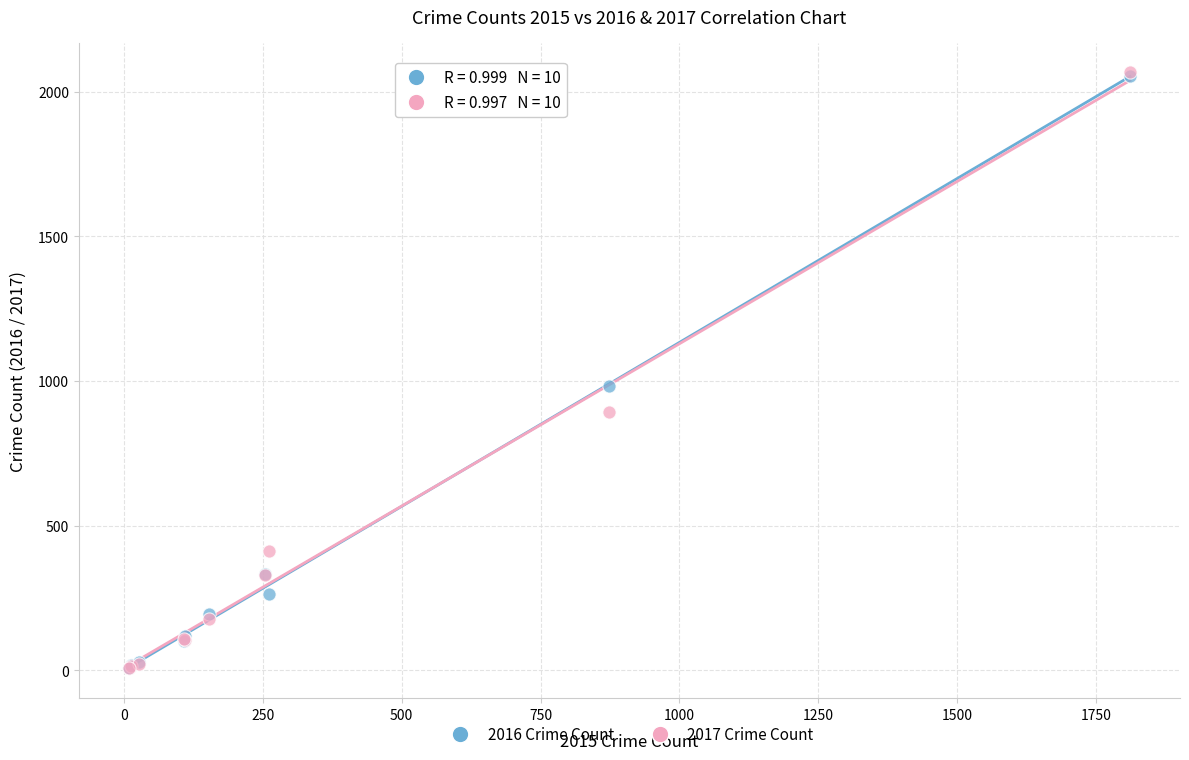

Across all series, what Y value is closest to 1036?

984